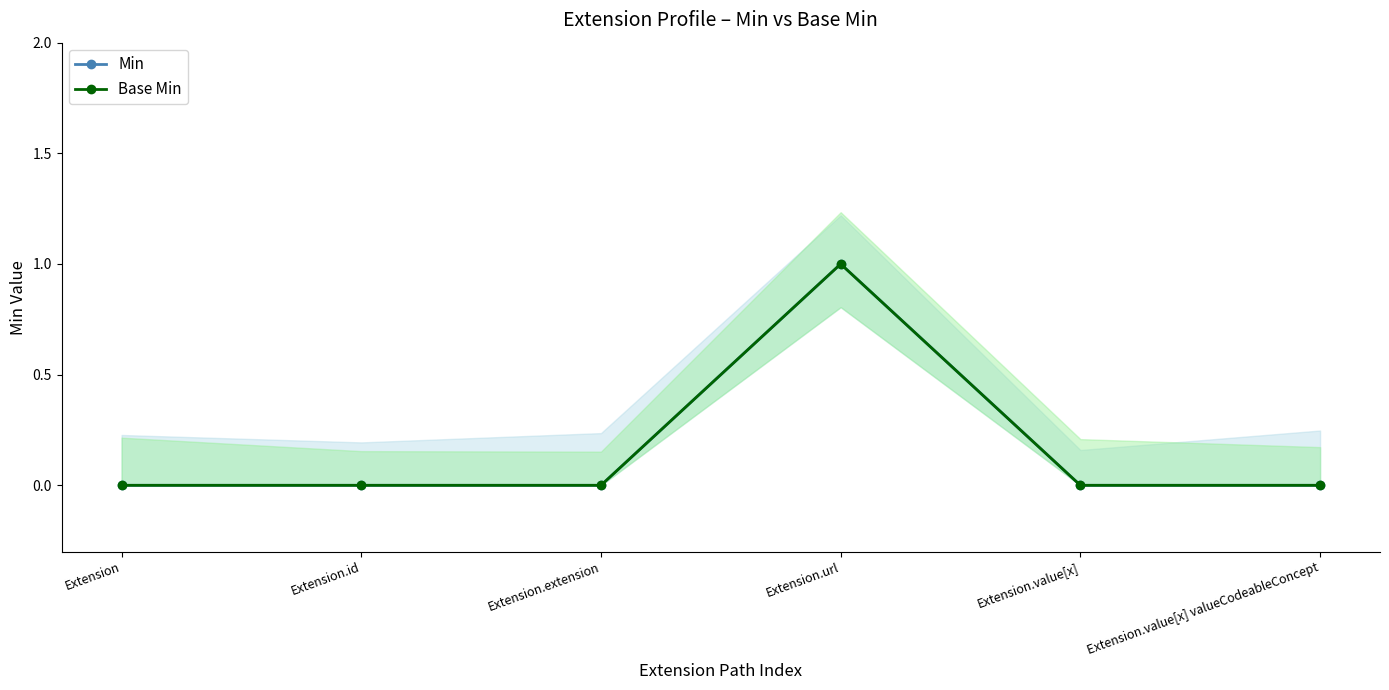

At how many categories does at least one series exceed 0?

1